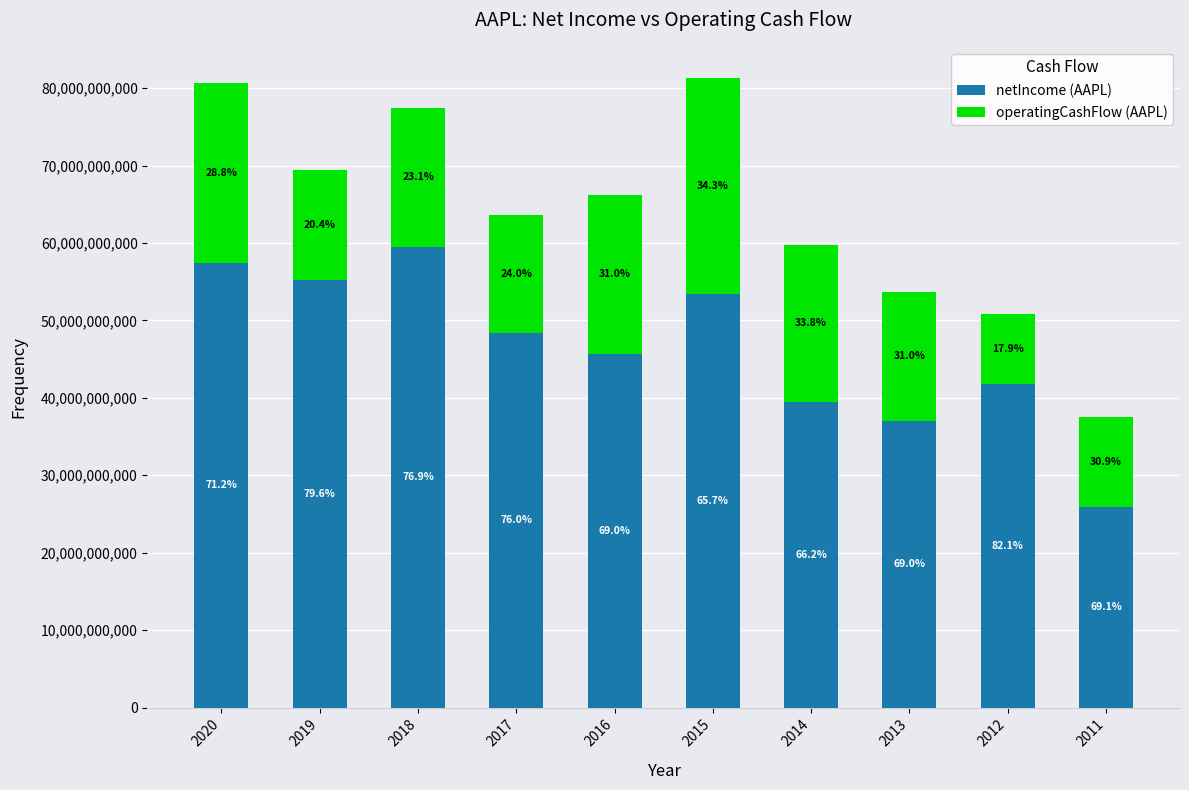

What is the difference between the second highest and second lowest values in the operatingCashFlow (AAPL) series?

11656000000